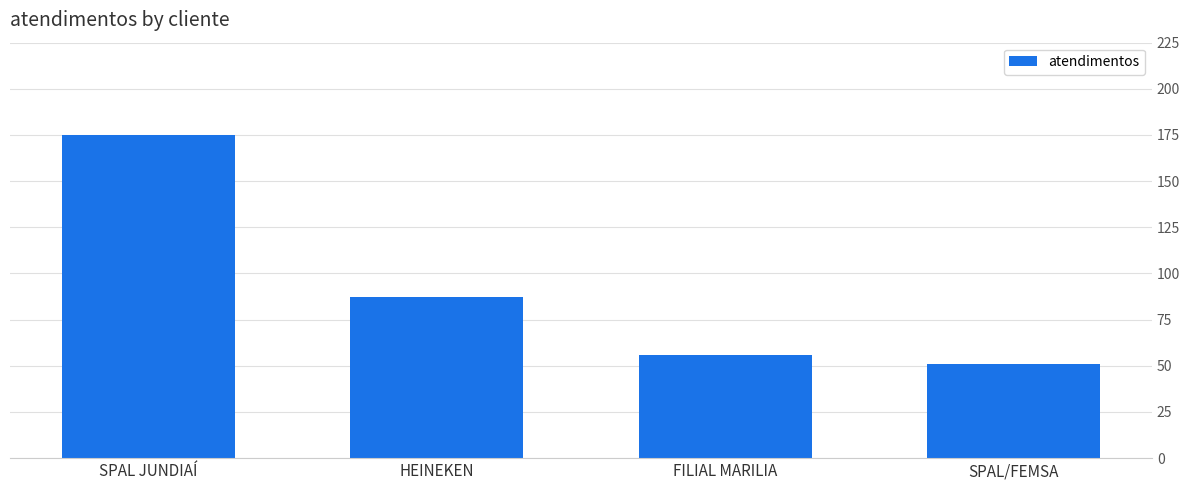

List the labels in order of value, largest first.

SPAL JUNDIAÍ, HEINEKEN, FILIAL MARILIA, SPAL/FEMSA